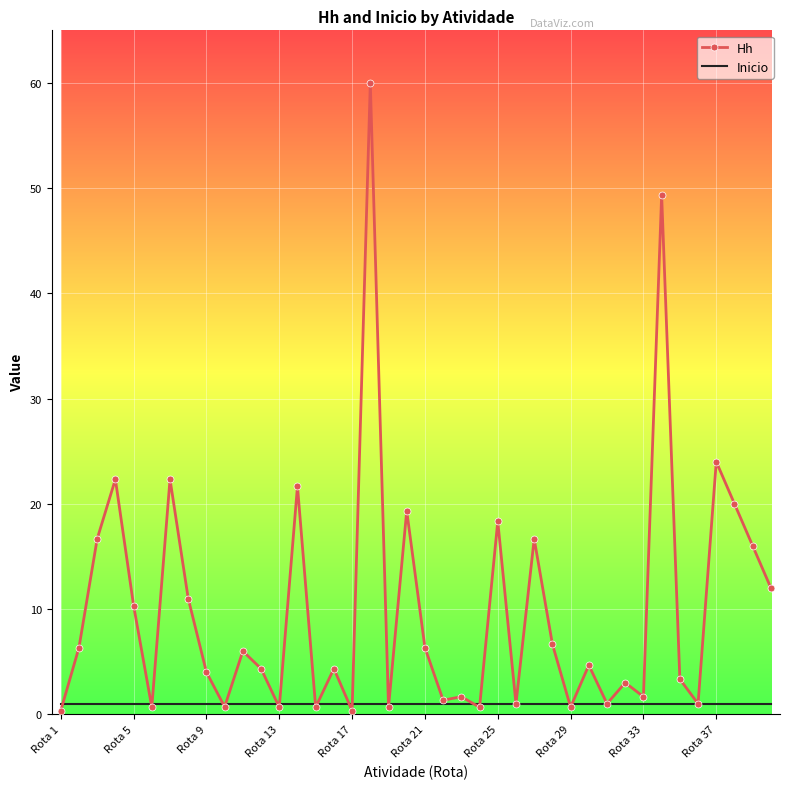

List the series in order of their peak value, highest first.

Hh, Inicio